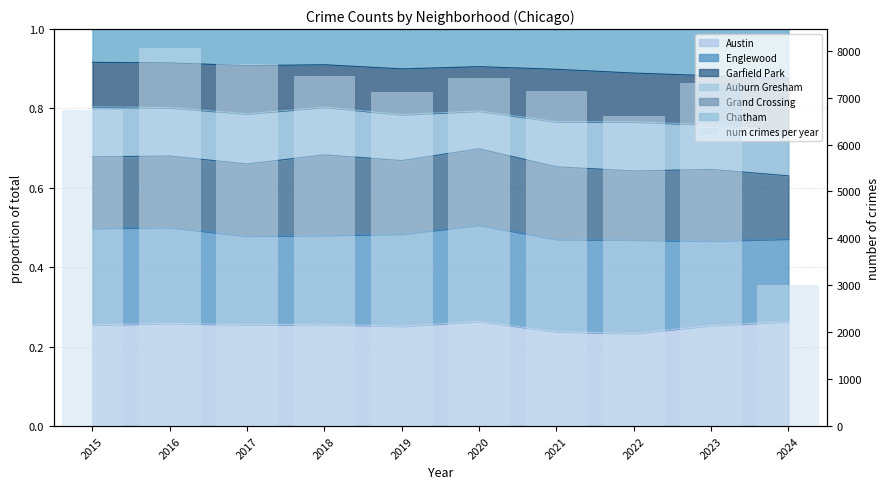

Rank the categories by value from lowest to highest.

2024, 2022, 2015, 2019, 2021, 2023, 2020, 2018, 2017, 2016